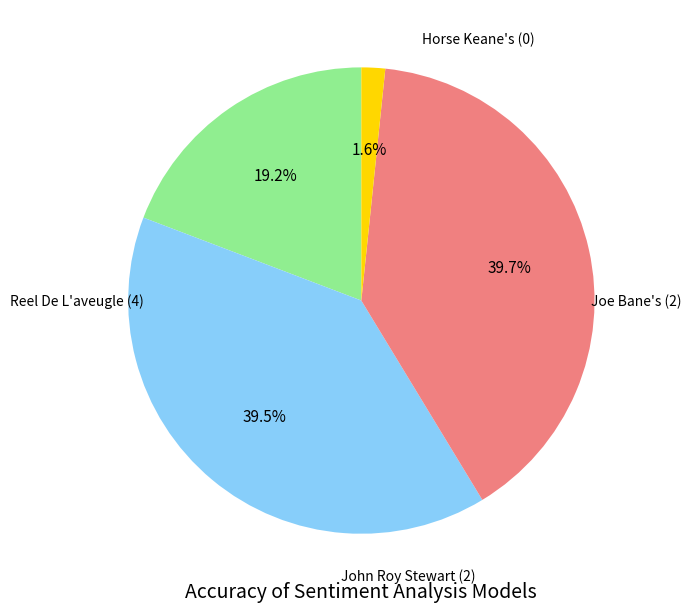

How many slices are in this pie chart?

4